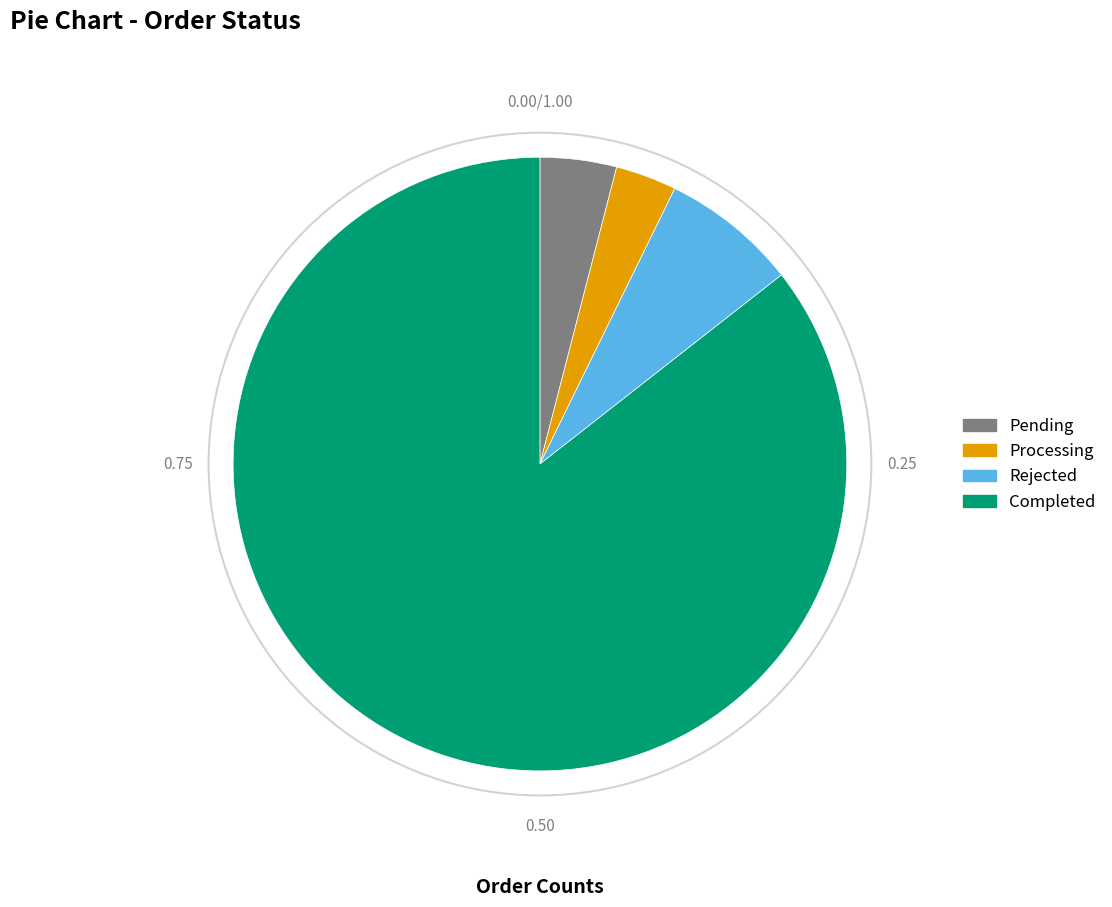

Is there any slice that represents more than half of the pie?

Yes